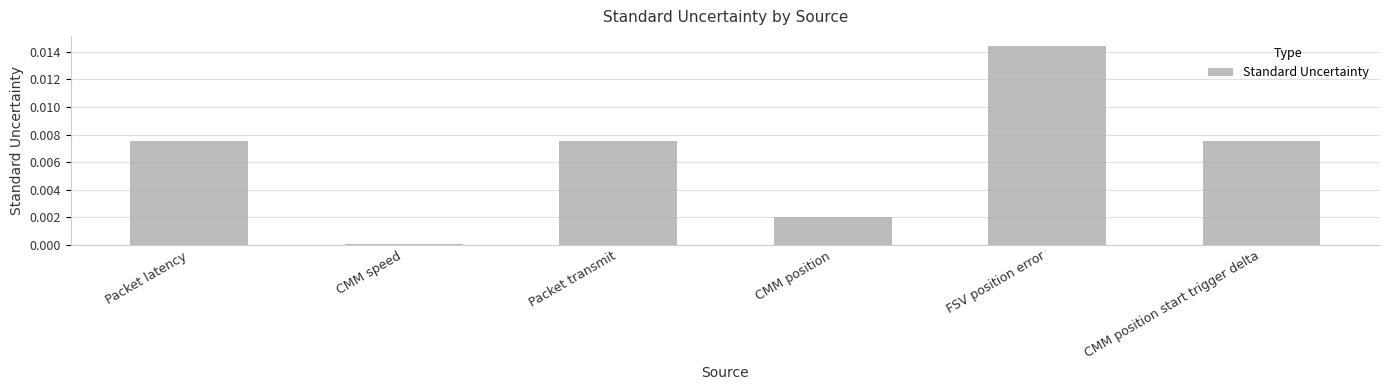

Are the bars grouped side by side (vs. stacked)?

No